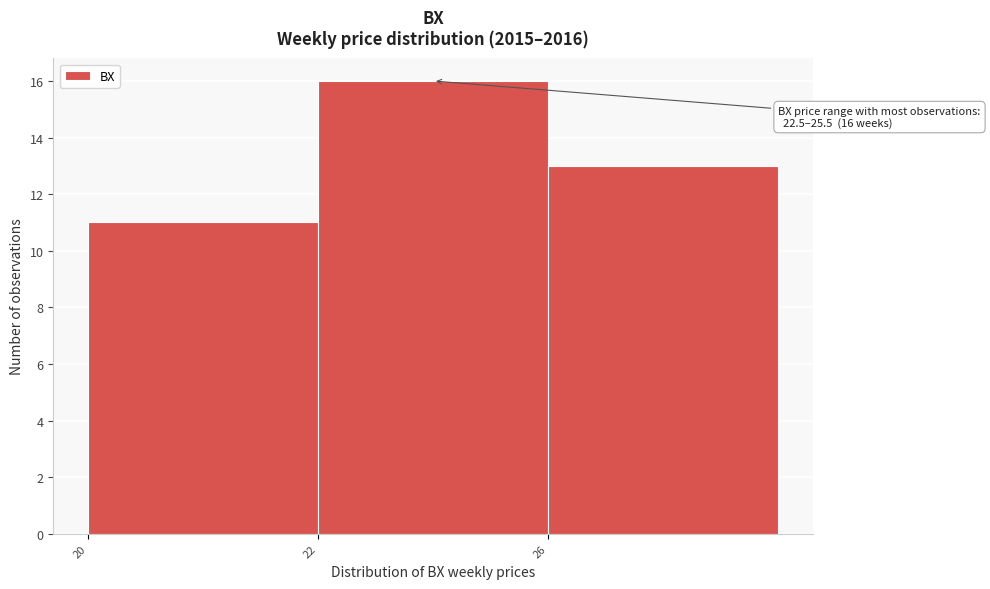

Reading left to right, extract all data points from this chart.

20=11	22=16	26=13